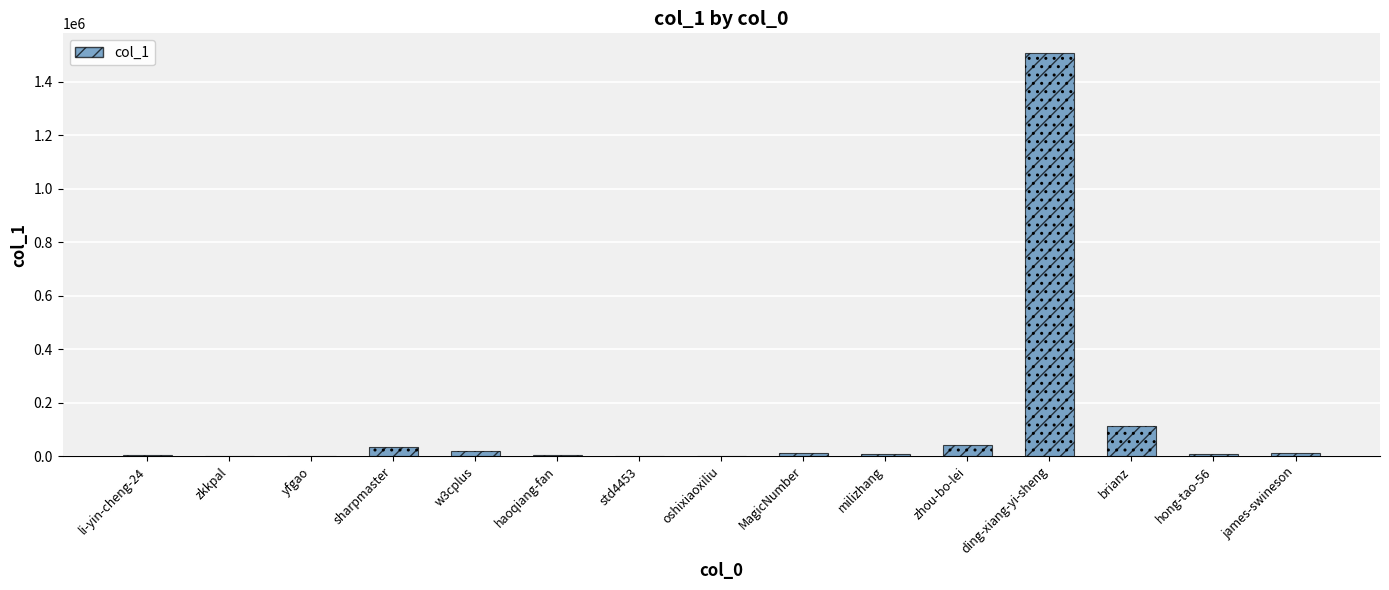

What is the value of the 14th bar from the left?

6725